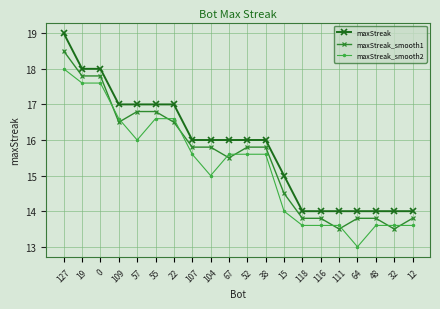

True or false: maxStreak_smooth2 has a value of 27.4 at 107.

False